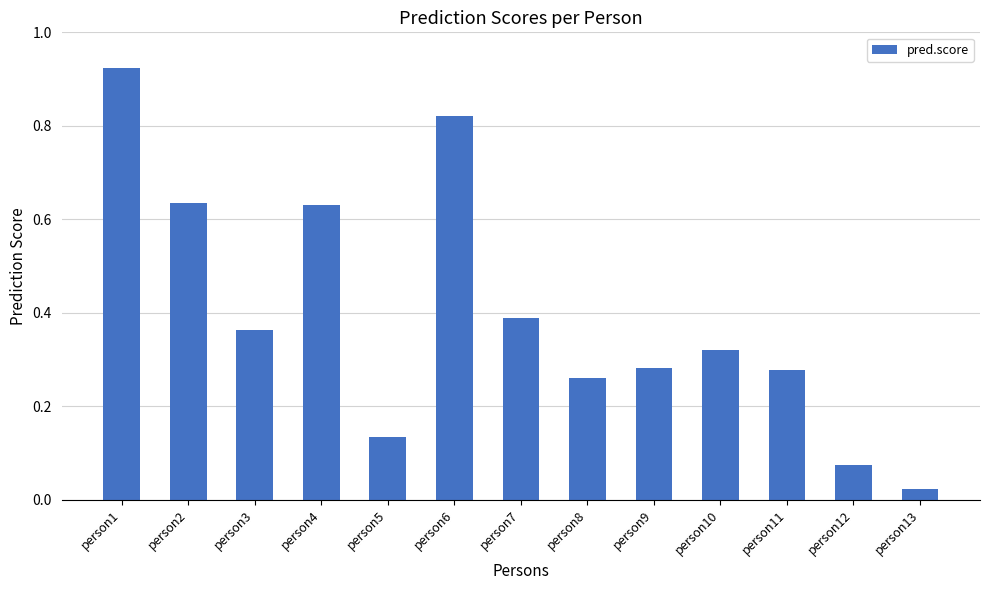

At which label is the value closest to 0?

person13